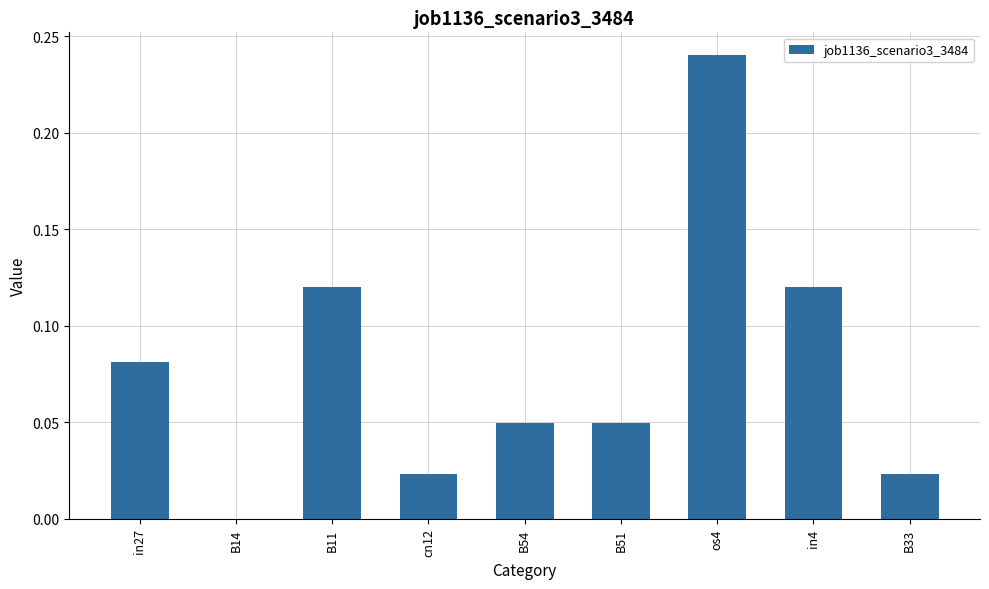

The chart shows a value of 0.0 at B14. True or false?

True